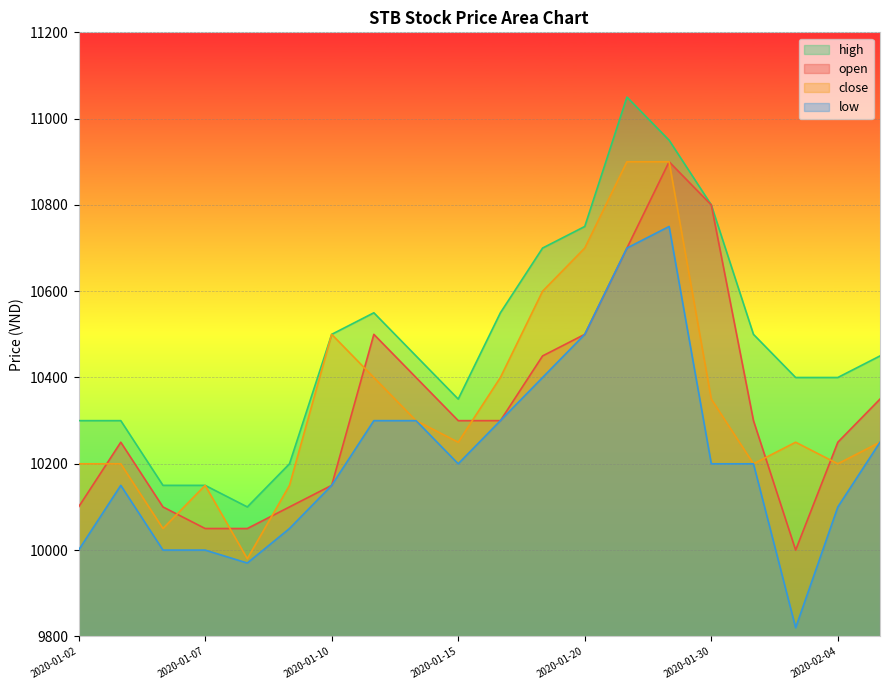

What is the approximate value of high at 2020-01-21, to the nearest 100?

11000